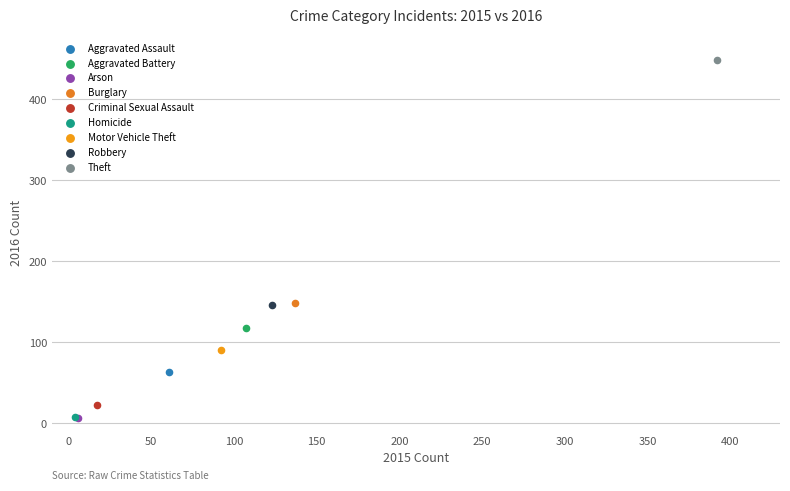

What are all the series names shown in the legend?

Aggravated Assault, Aggravated Battery, Arson, Burglary, Criminal Sexual Assault, Homicide, Motor Vehicle Theft, Robbery, Theft